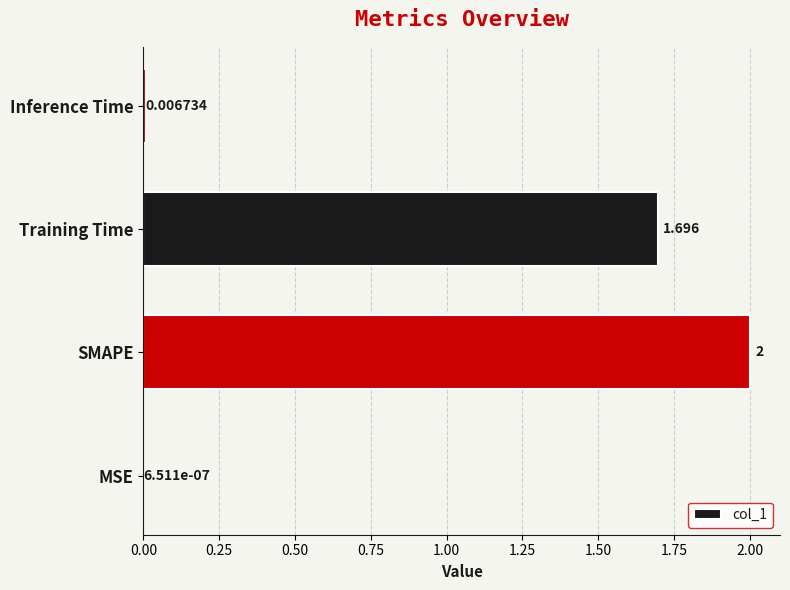

Where is the data nearest to the value 1?

Training Time